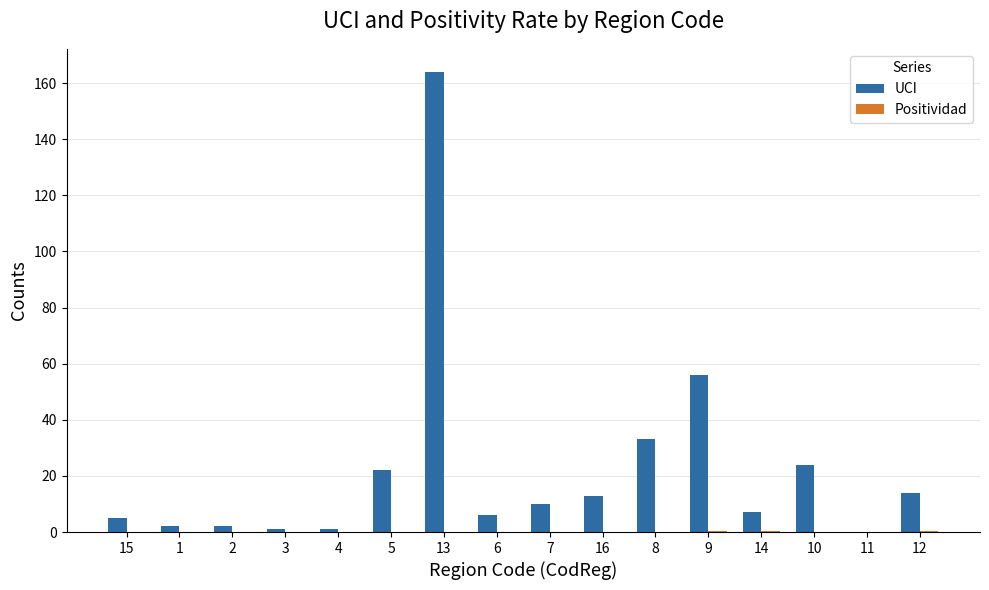

Does the chart contain stacked bars?

No